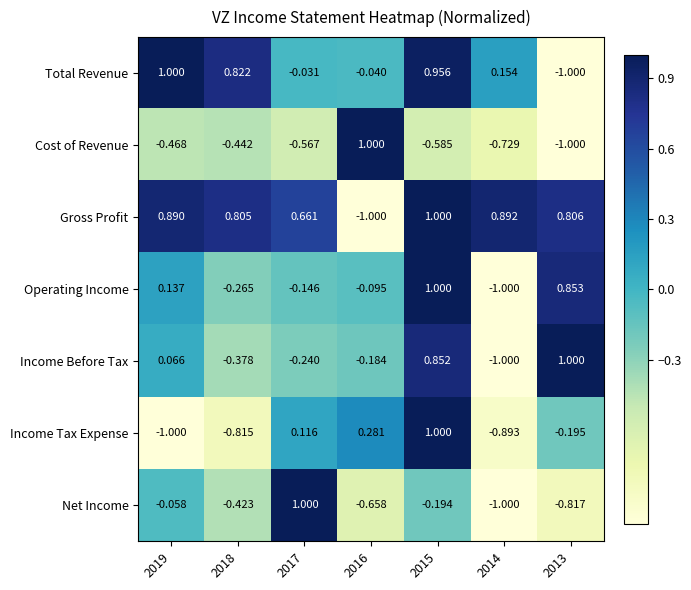

Rank the series at 2018 from highest to lowest value.

Total Revenue, Gross Profit, Operating Income, Income Before Tax, Net Income, Cost of Revenue, Income Tax Expense